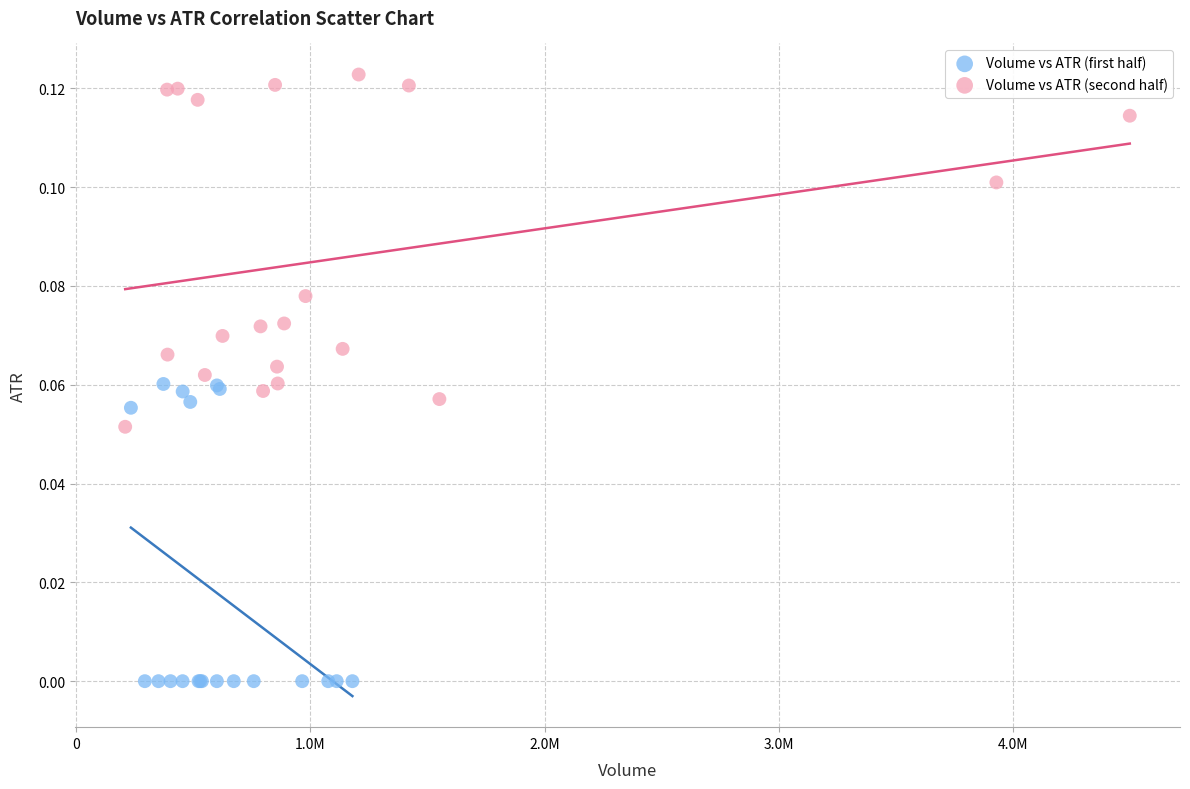

Which series reaches the minimum Y coordinate?

Volume vs ATR (first half)